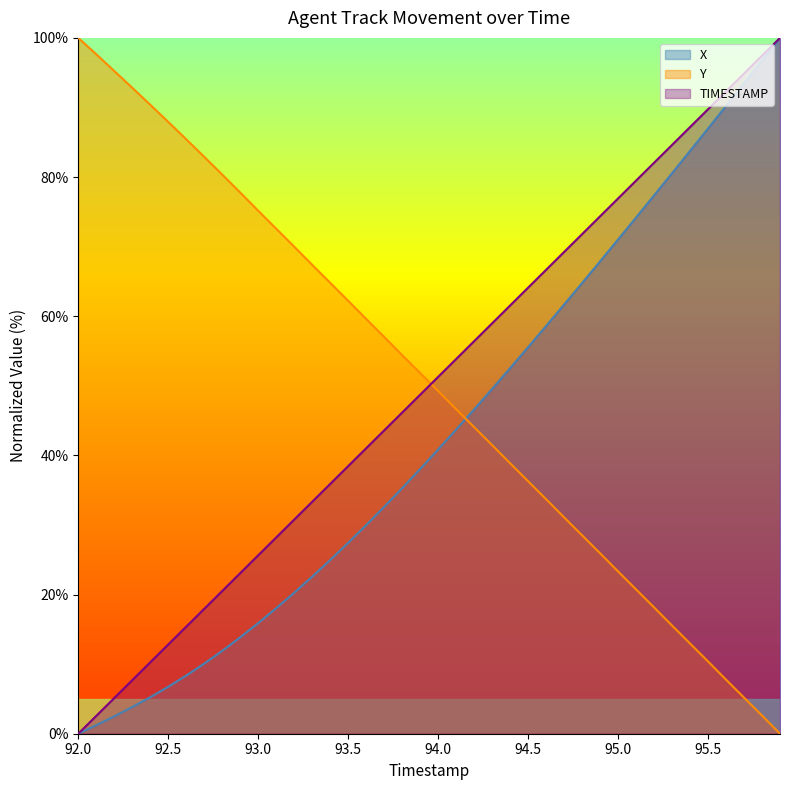

What is the approximate value of X at 93.4?

25.0